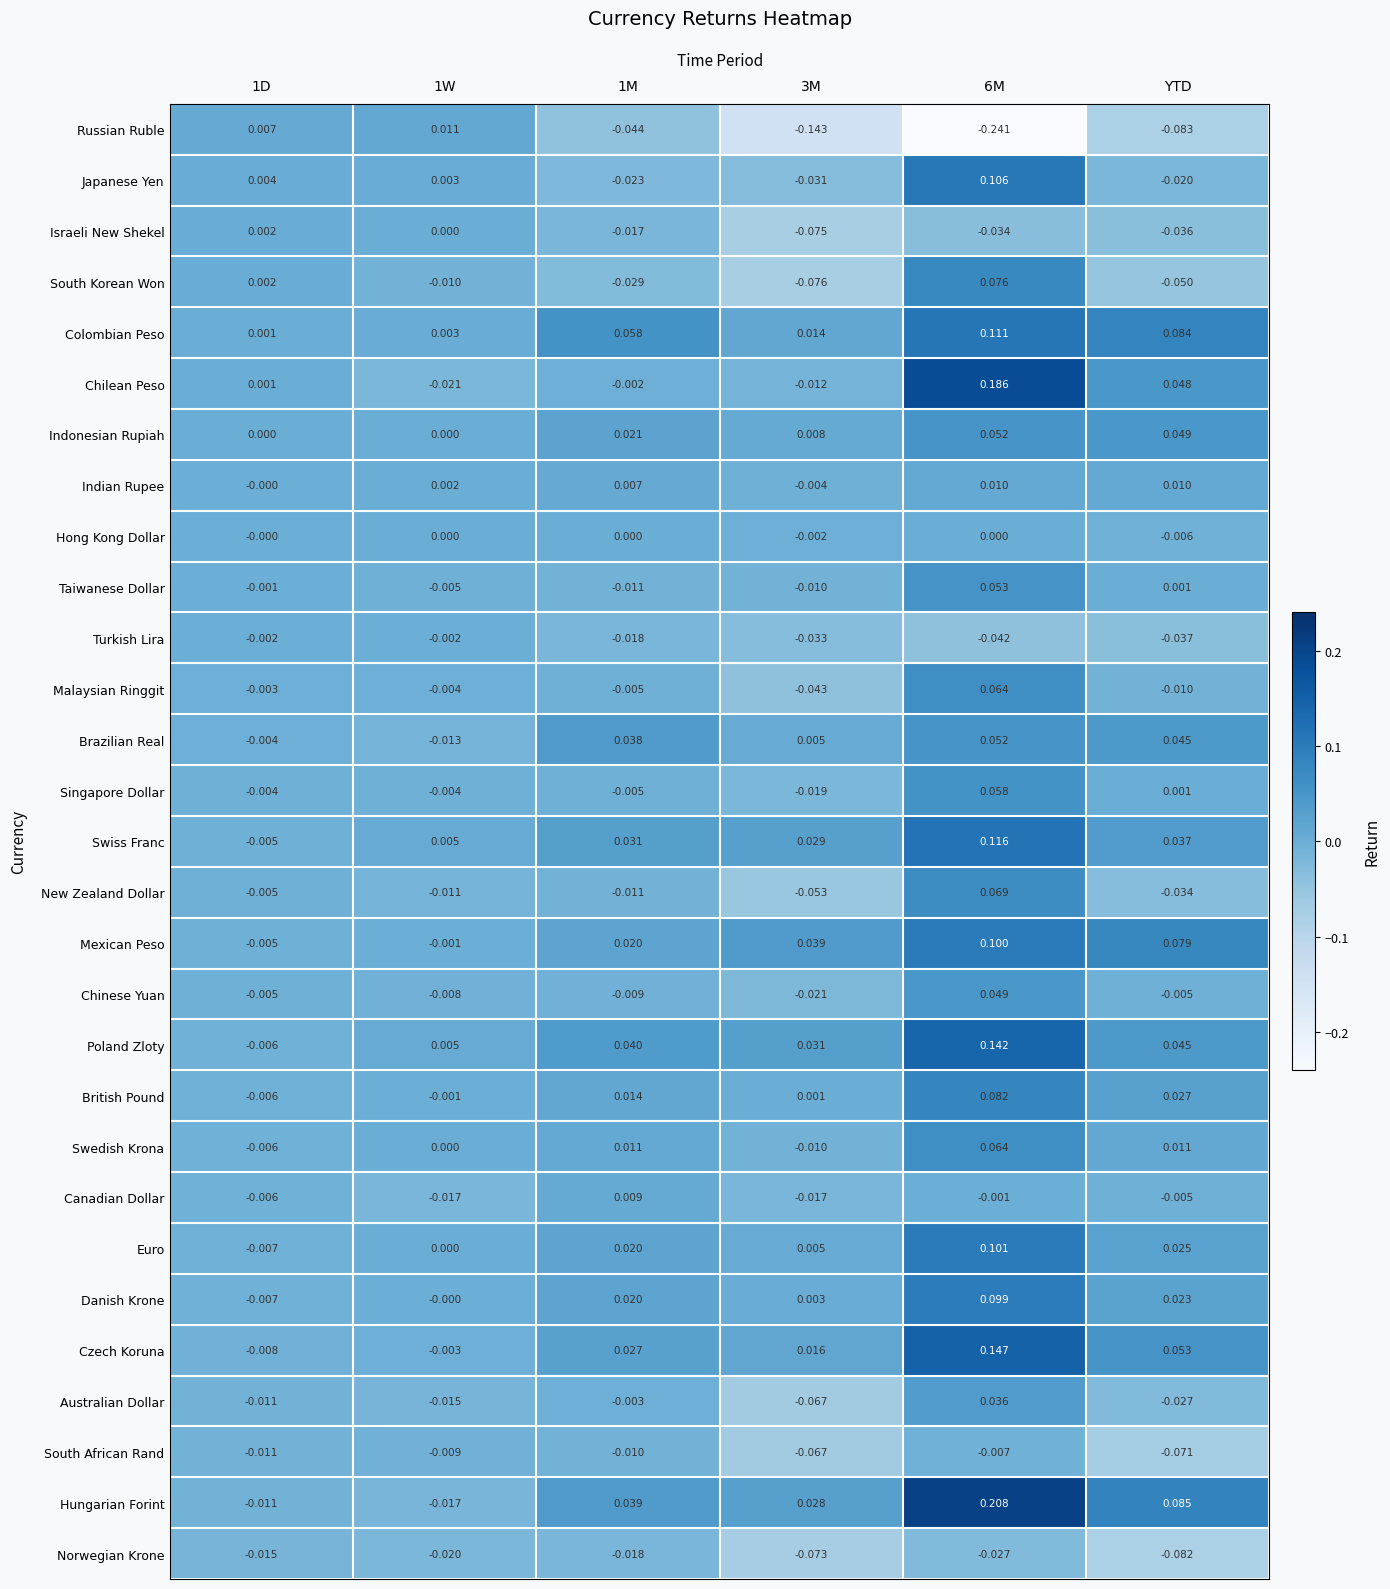

Between 1D and 6M, which series saw the biggest shift?

Russian Ruble